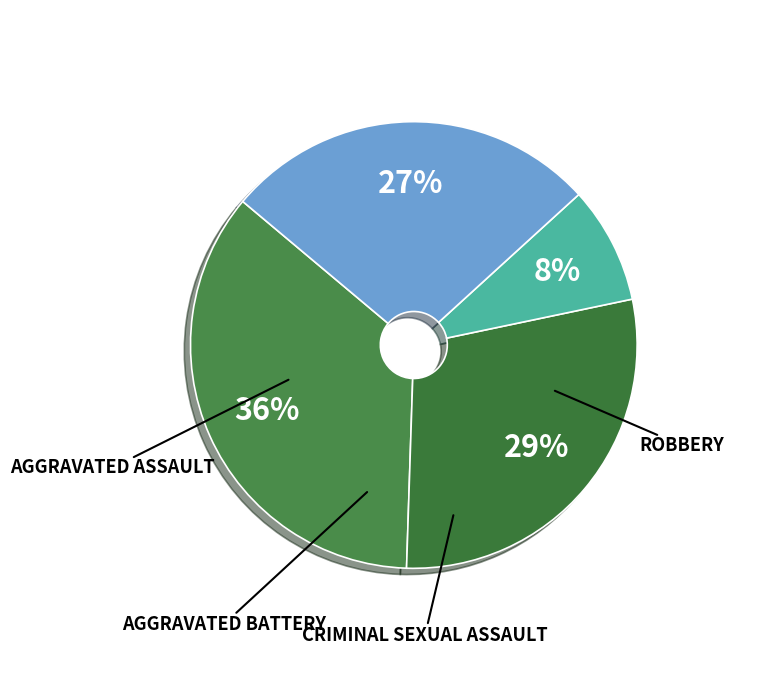

How many slices are in this pie chart?

4